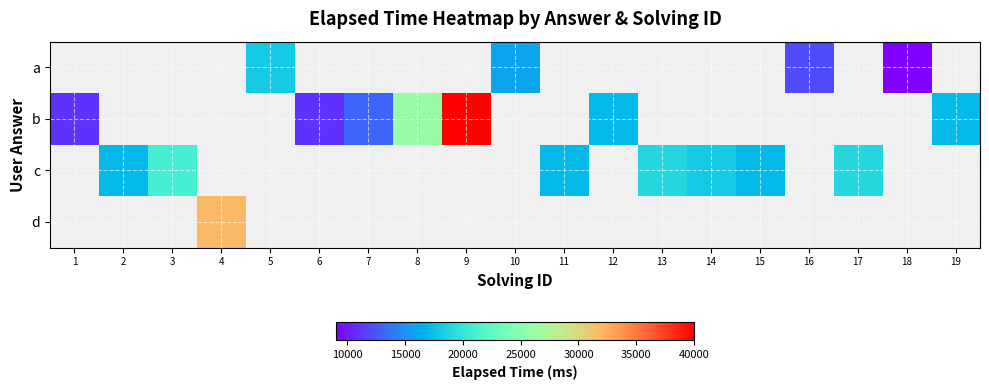

How many values in b are above zero?

7